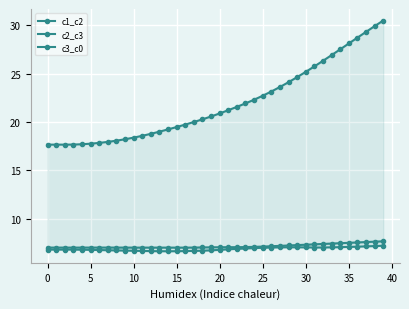

True or false: c3_c0 and c1_c2 cross at least once.

False